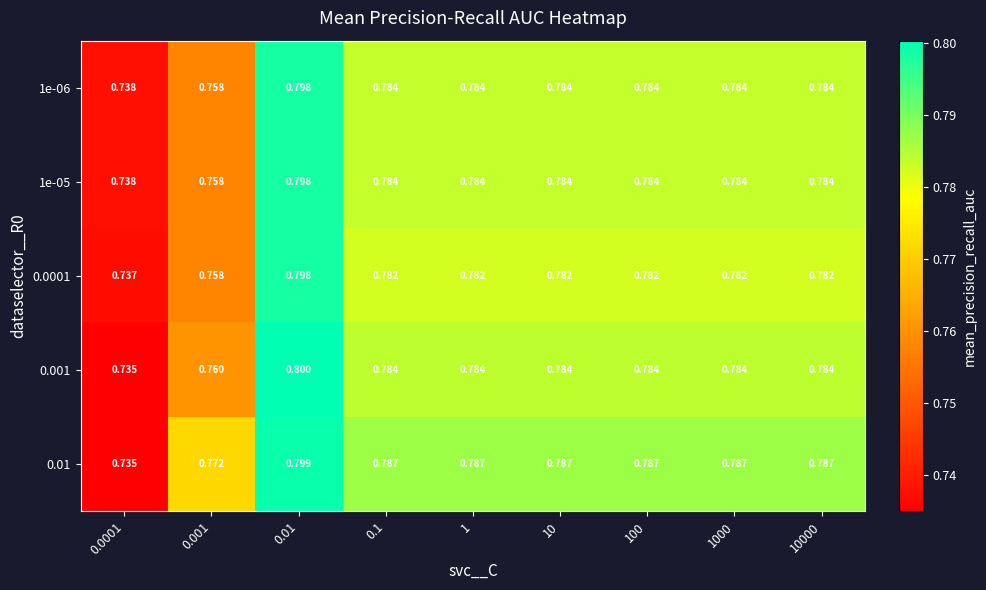

Is the value of 0.01 at 0.001 greater than the value of 0.0001 at 0.001?

Yes